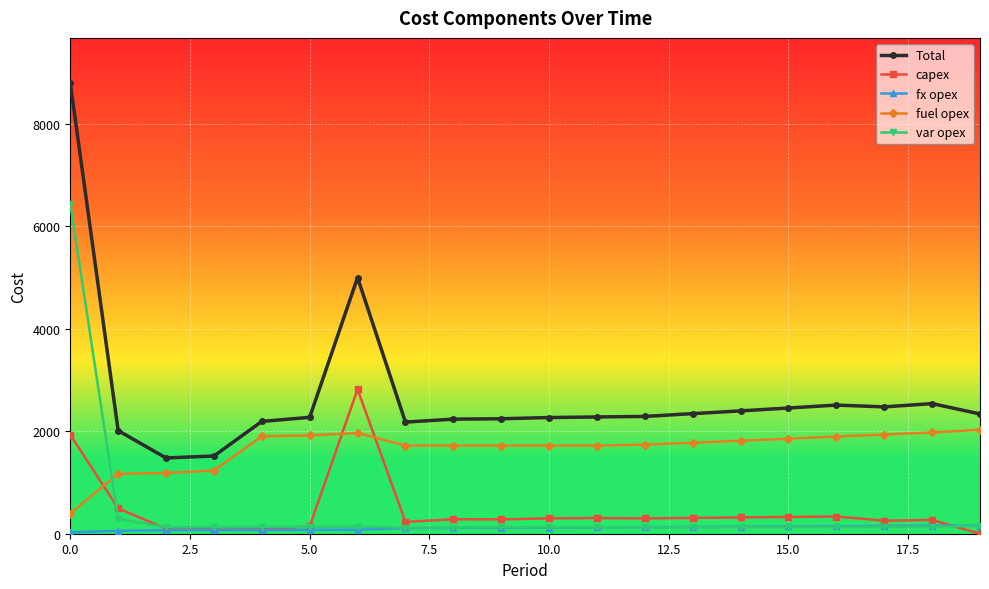

True or false: Total has more than 0 interior local peaks.

True